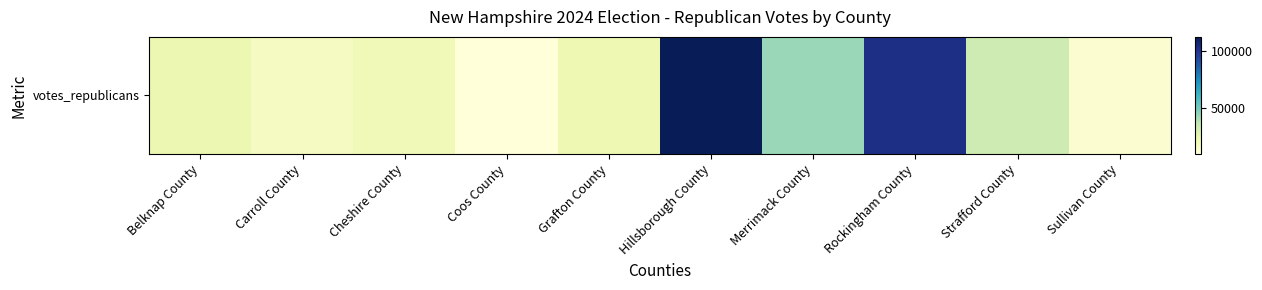

What is the maximum value shown in the chart?

112059